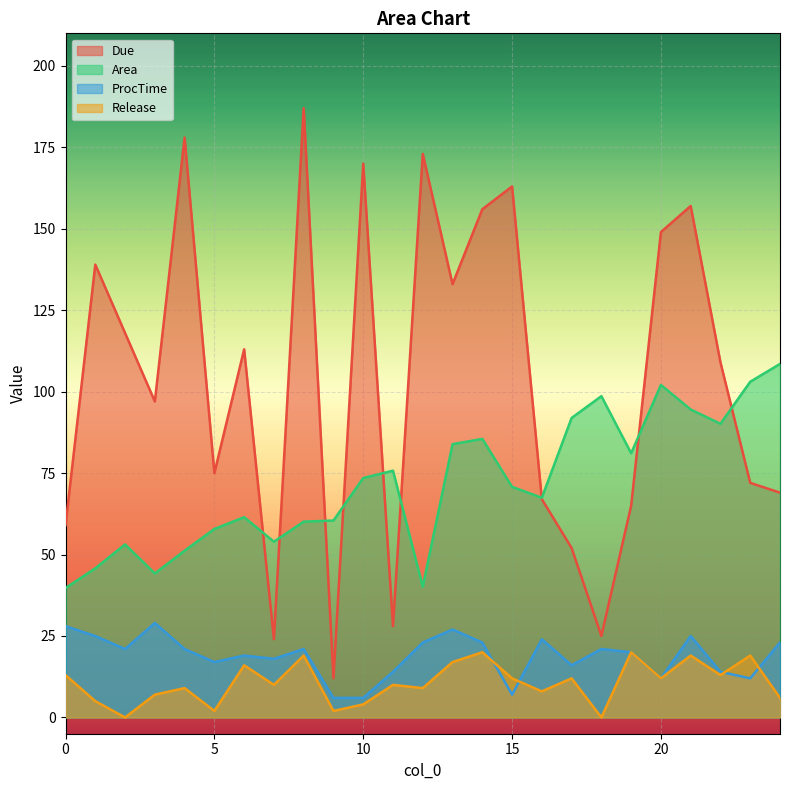

What is the difference between the second highest and minimum values in the Due series?

166.0